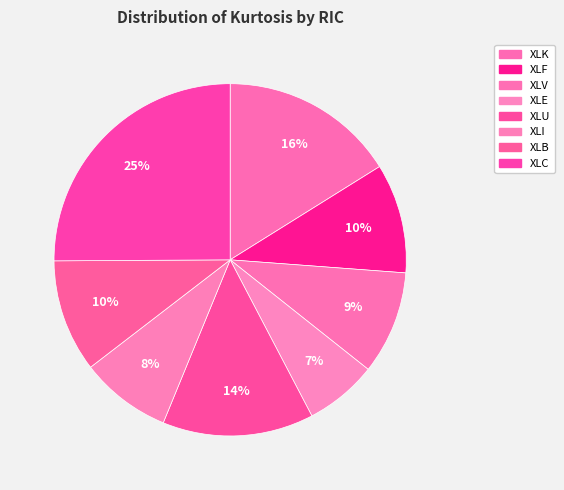

Which category has the smallest portion of the pie?

XLE